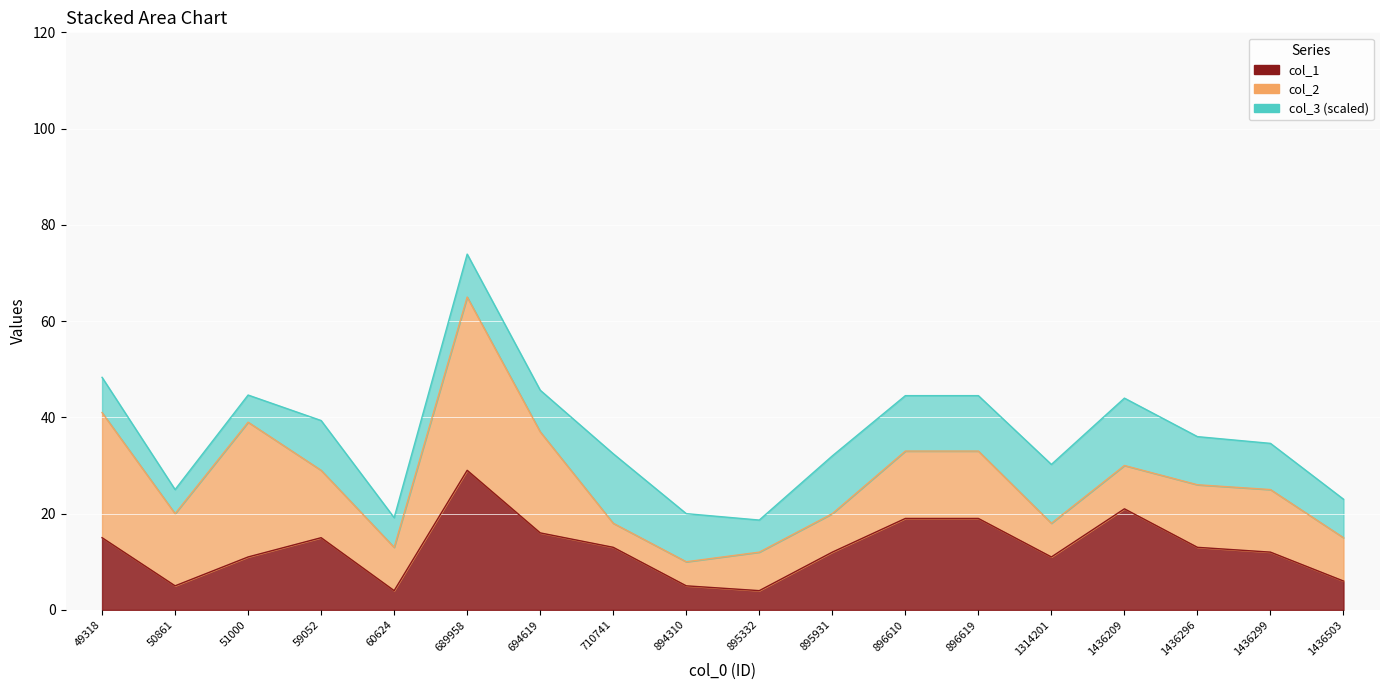

Which category has the lowest value across all series?

60624